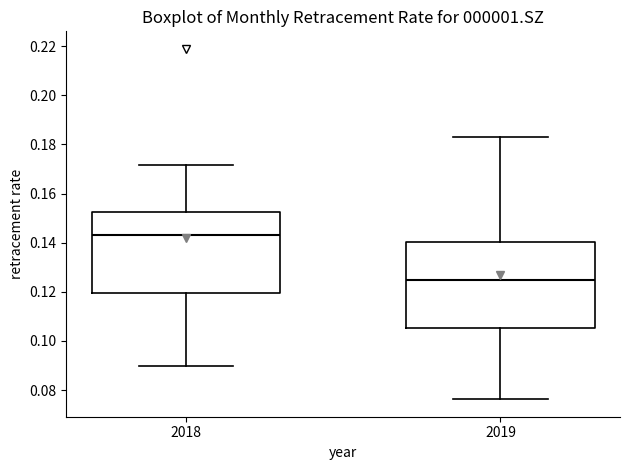

Which box is the tallest, from its lower edge to its upper edge?

2019